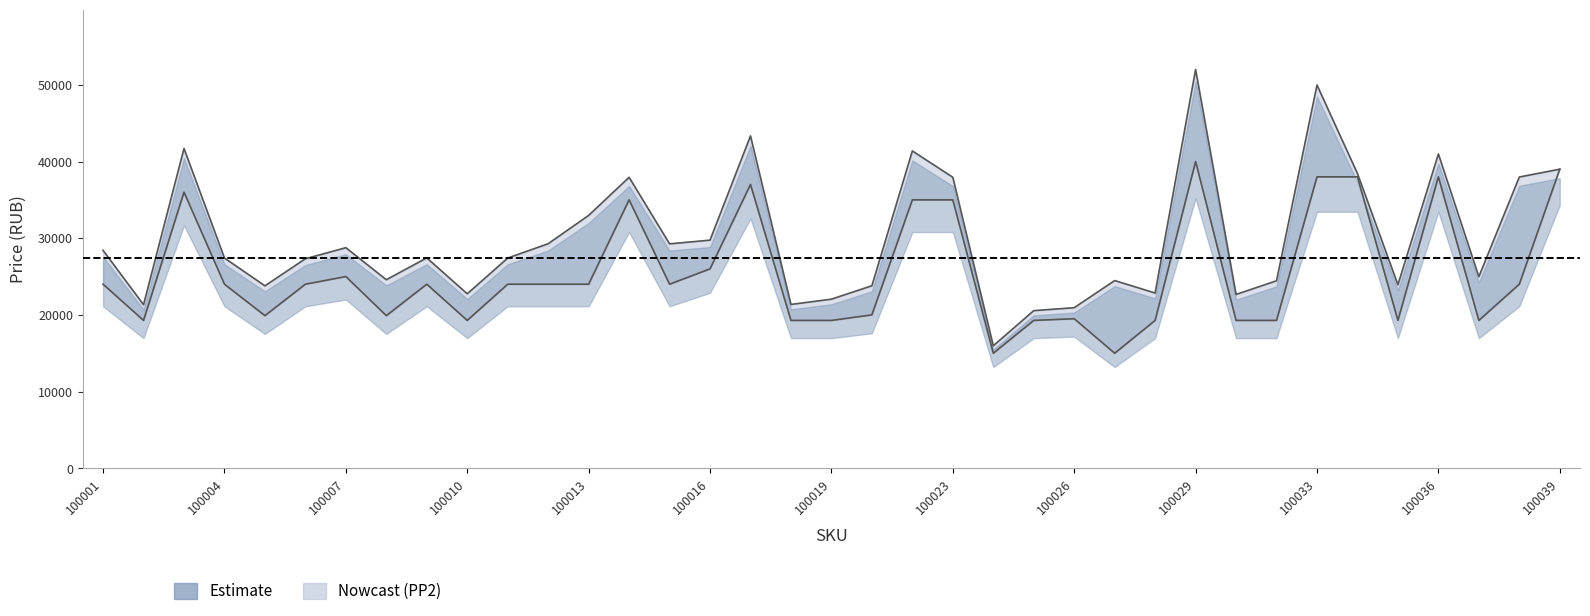

Between 100021 and 100033, which series saw the biggest shift?

price